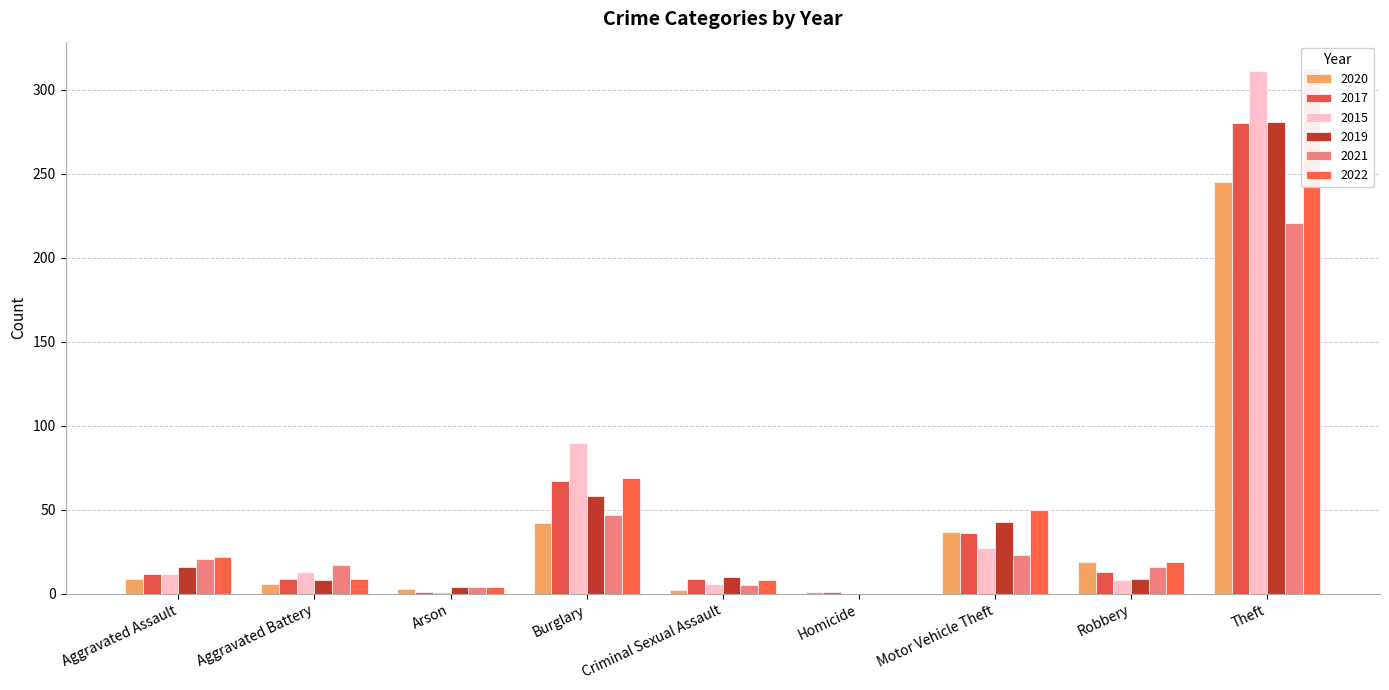

Rank the categories by 2019 value from lowest to highest.

Homicide, Arson, Aggravated Battery, Robbery, Criminal Sexual Assault, Aggravated Assault, Motor Vehicle Theft, Burglary, Theft